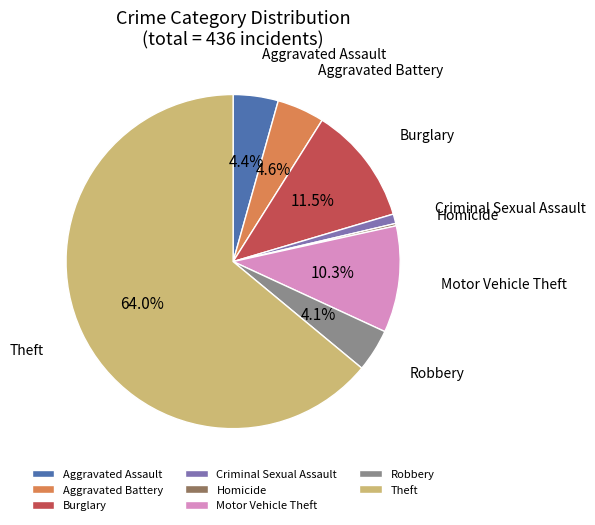

How much of the chart is everything except Burglary?

88.5%